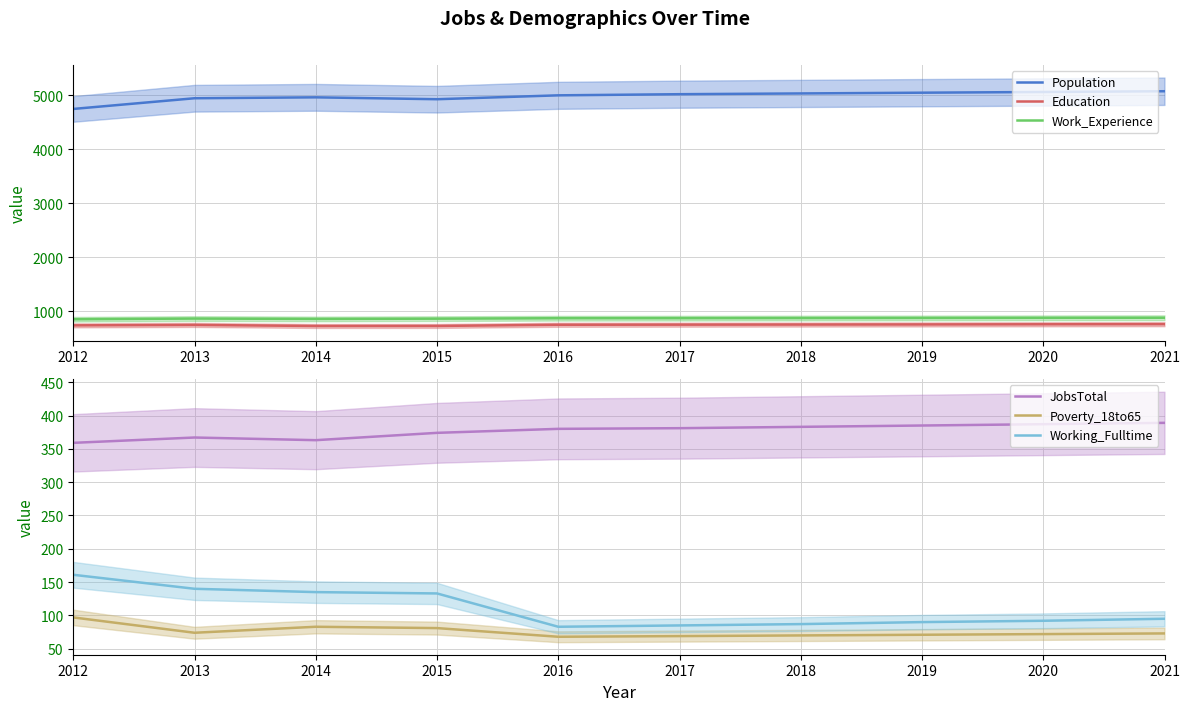

Reading left to right, transcribe all the data shown in this chart.

Population: 4751	4949	4966	4931	5003	5024	5038	5052	5065	5079
Education: 742	750	730	731	753	755	757	759	762	764
Work_Experience: 855	868	861	866	874	875	877	879	881	883
JobsTotal: 359	367	363	374	380	381	383	385	387	389
Poverty_18to65: 97	74	83	81	68	69	70	71	72	73
Working_Fulltime: 161	140	135	133	83	85	87	90	92	95